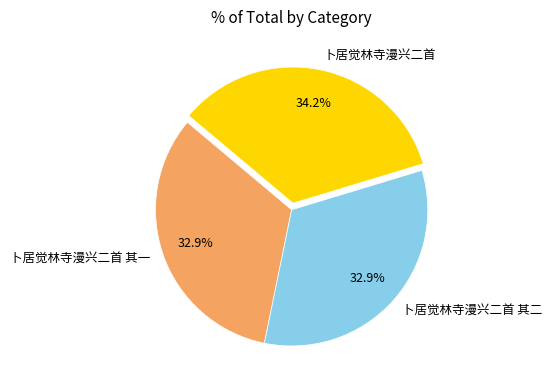

Is it true that 卜居觉林寺漫兴二首 其一 is 33% of the pie?

True